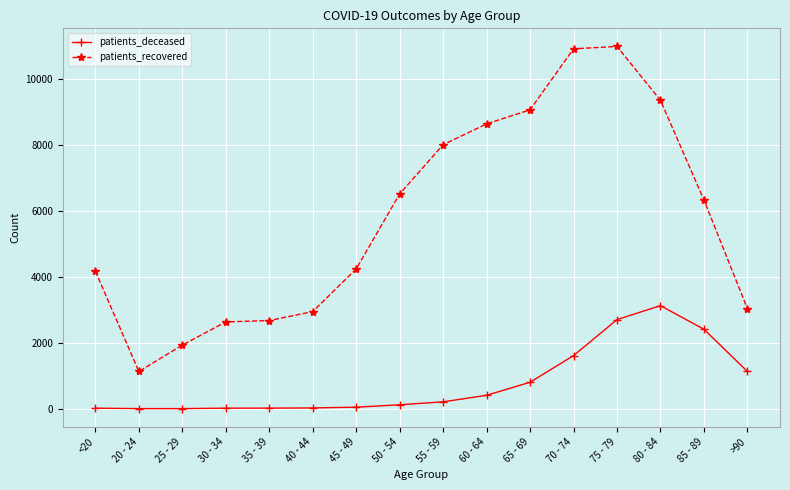

The patients_deceased series shows 3125 at 80 - 84. True or false?

True